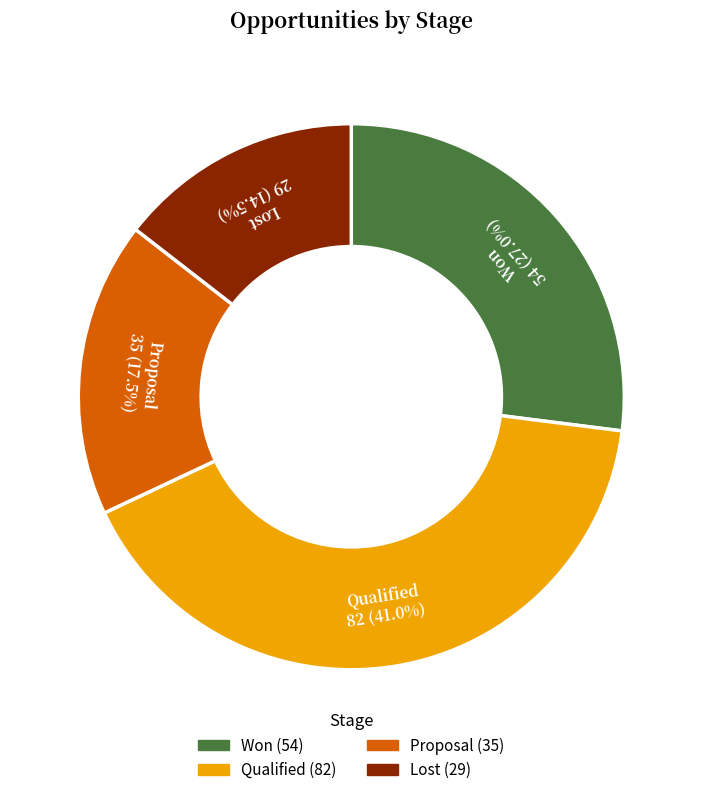

Which slice is the largest?

Qualified